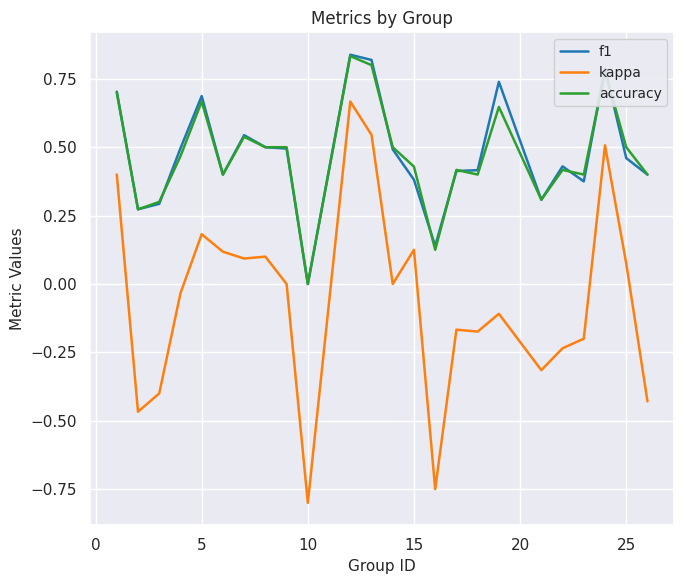

True or false: accuracy and kappa cross at least once.

False